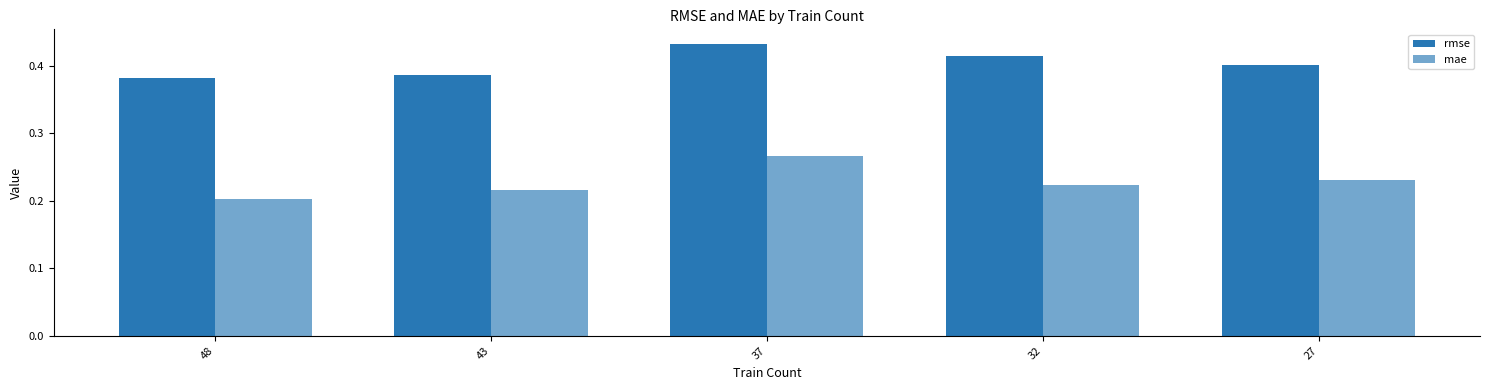

Reading left to right, transcribe all the data shown in this chart.

rmse: 48=0.4	43=0.4	37=0.4	32=0.4	27=0.4
mae: 48=0.2	43=0.2	37=0.3	32=0.2	27=0.2